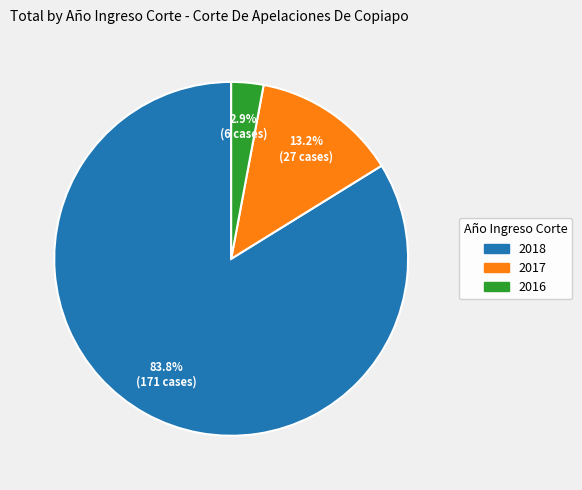

Combined, do 2017 and 2018 account for over 50%?

Yes